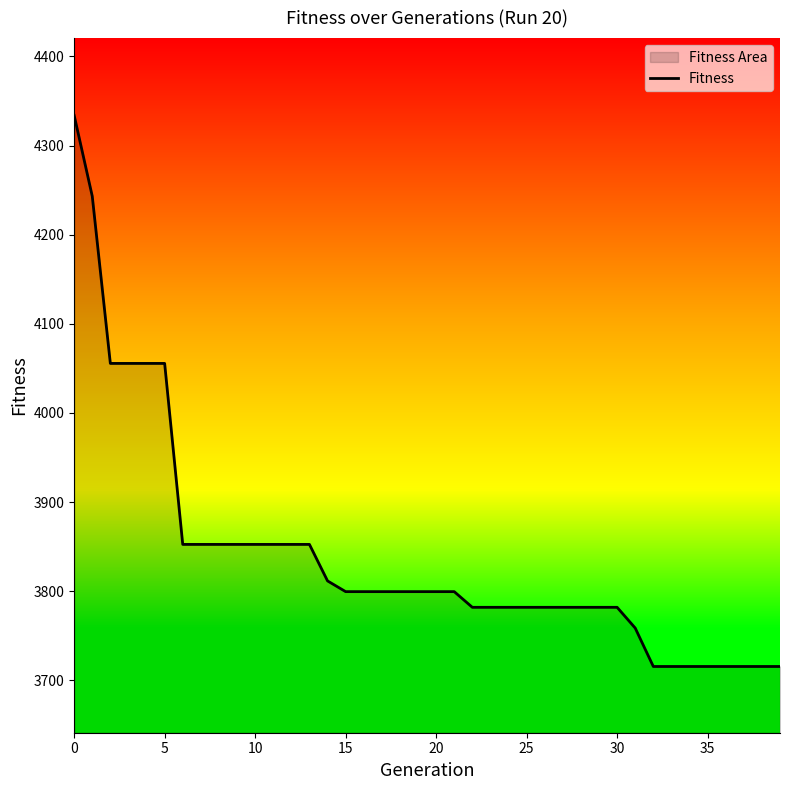

What is the greatest value displayed?

4333.8